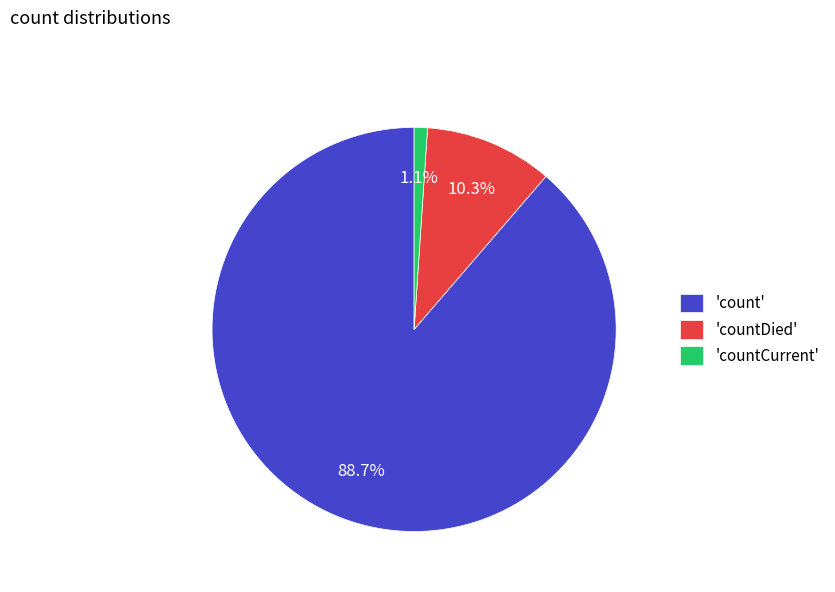

Count the number of slices in the pie.

3